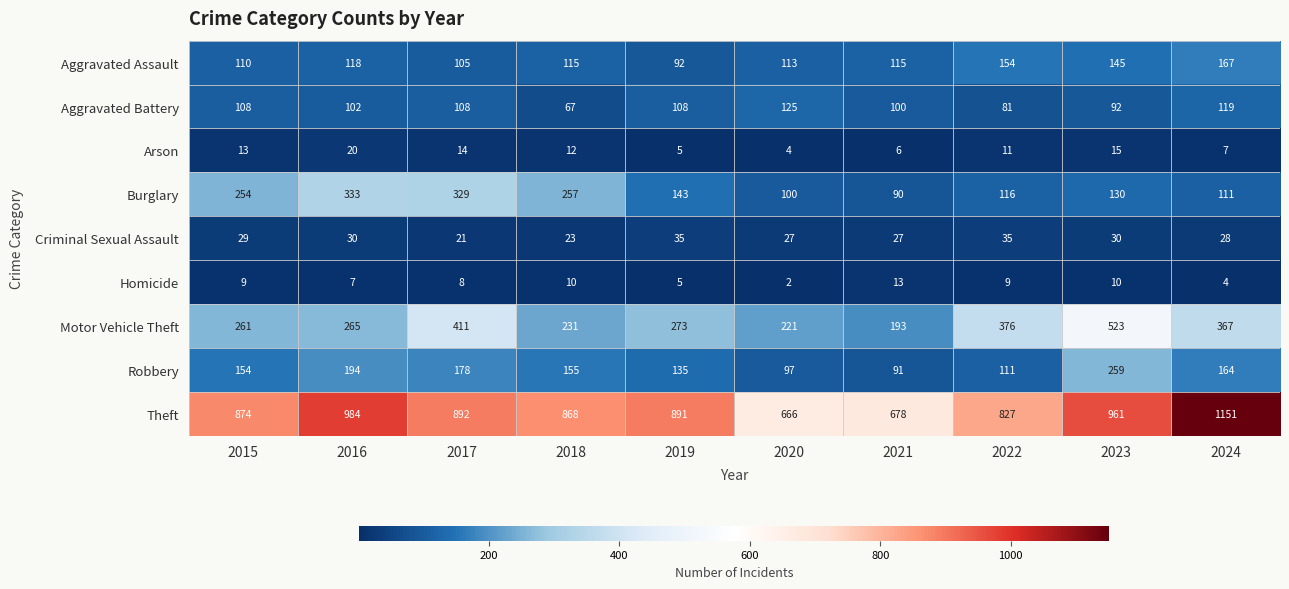

Which category has the highest value in the Robbery series?

2023